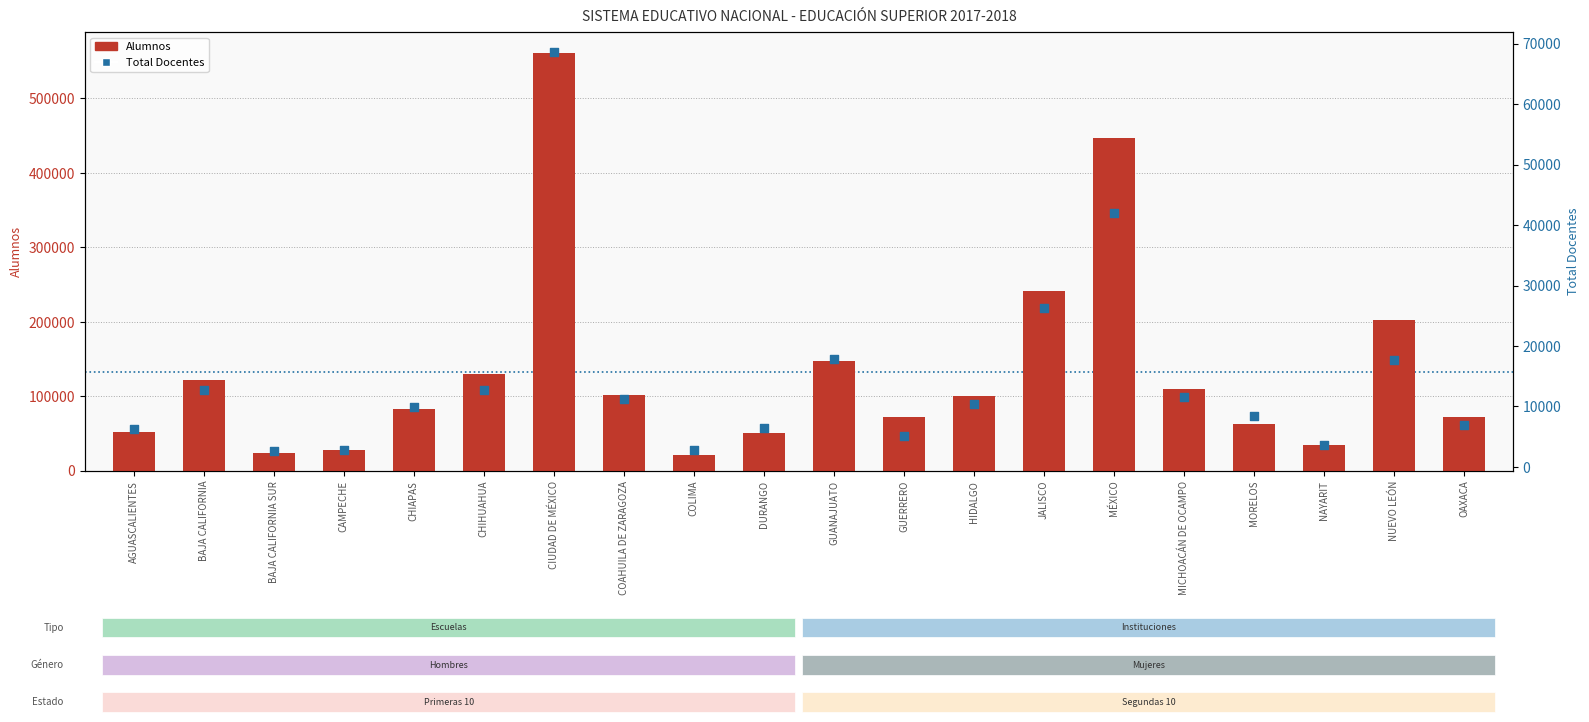

At how many categories does at least one series exceed 167960?

4